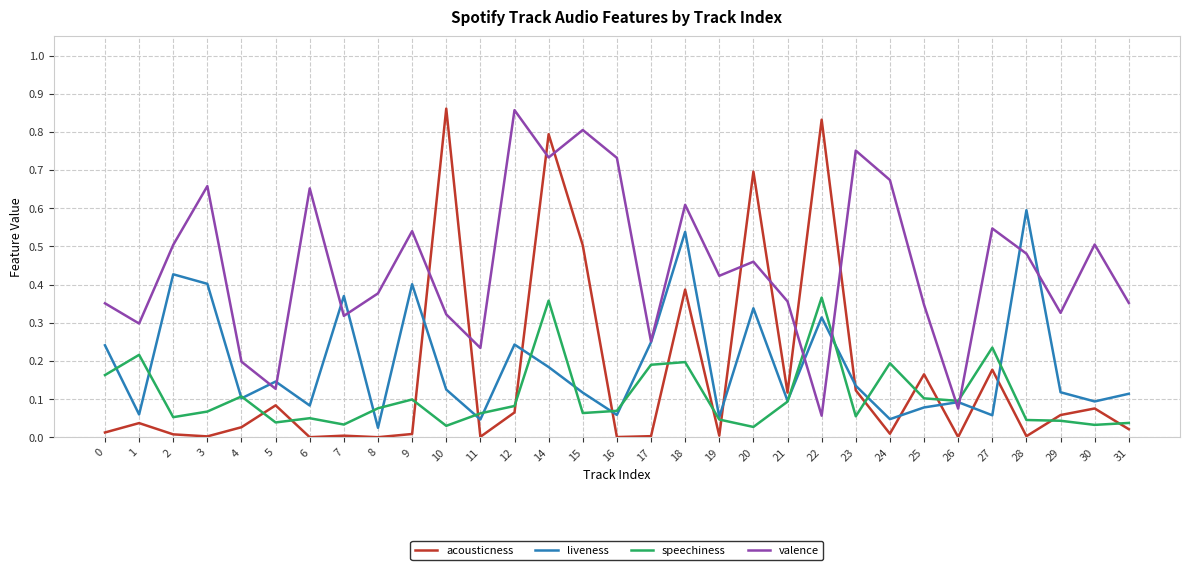

Between which two adjacent categories do valence and liveness first intersect?

4 and 5